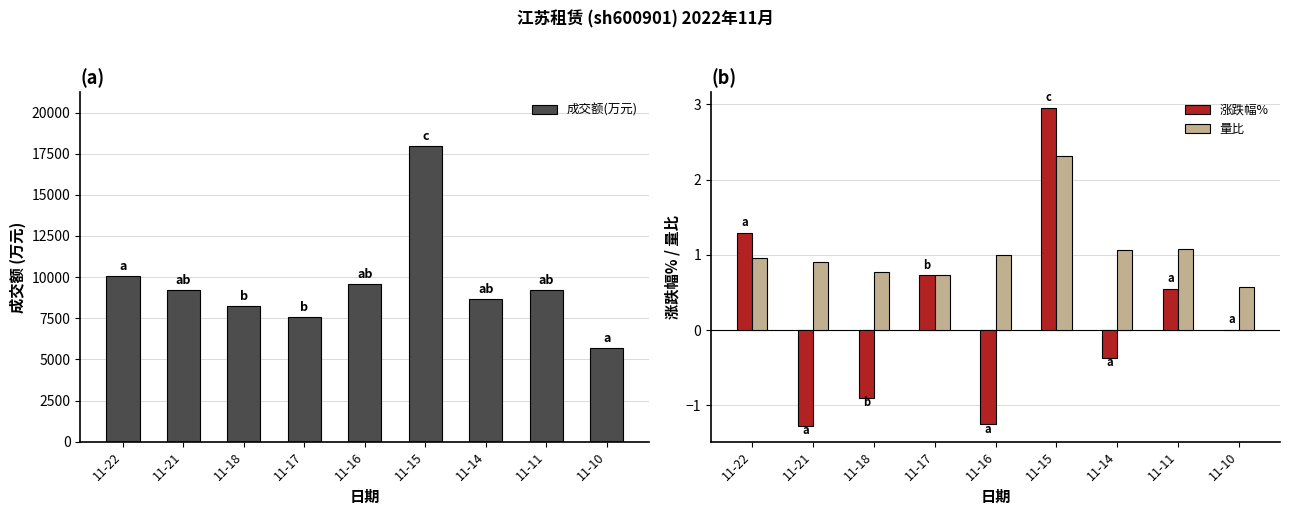

What is the lowest value of the 涨跌幅% series?

-1.3